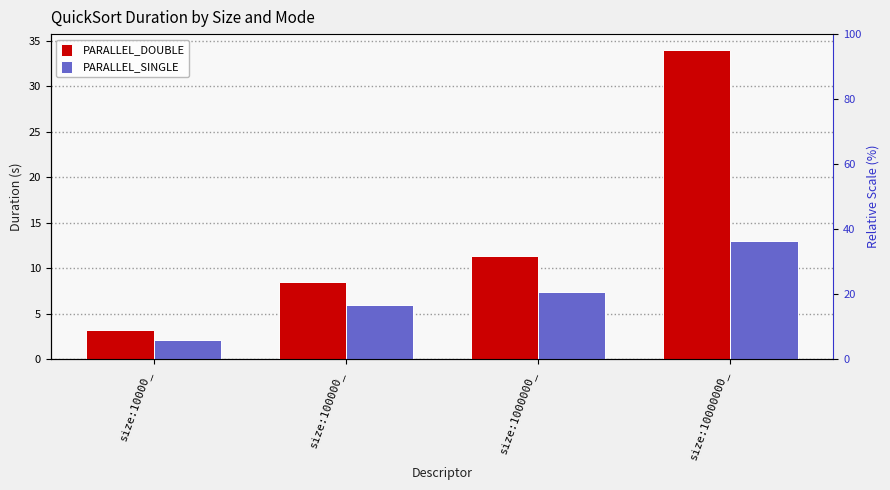

What are all the series names shown in the legend?

PARALLEL_DOUBLE, PARALLEL_SINGLE